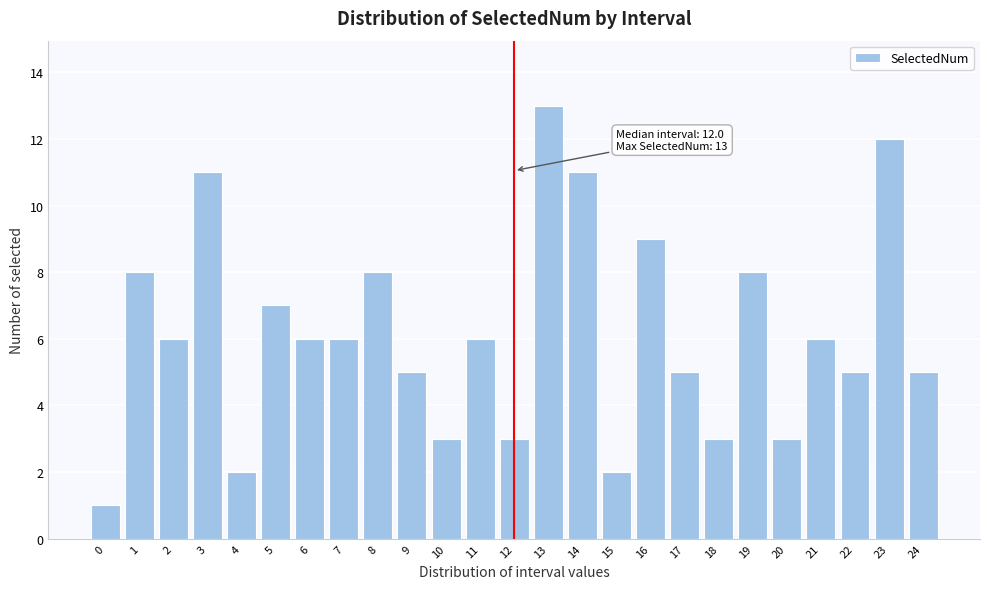

Reading left to right, list all the values displayed in this chart.

0=1	1=8	2=6	3=11	4=2	5=7	6=6	7=6	8=8	9=5	10=3	11=6	12=3	13=13	14=11	15=2	16=9	17=5	18=3	19=8	20=3	21=6	22=5	23=12	24=5